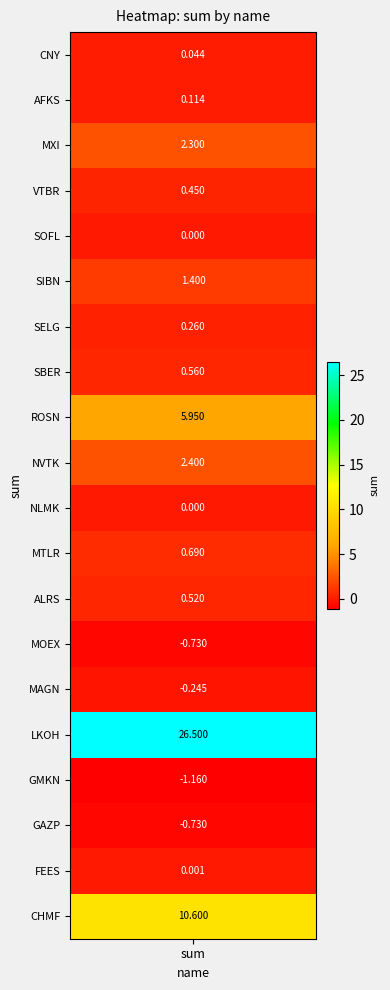

What value does the data have at SBER?

0.6